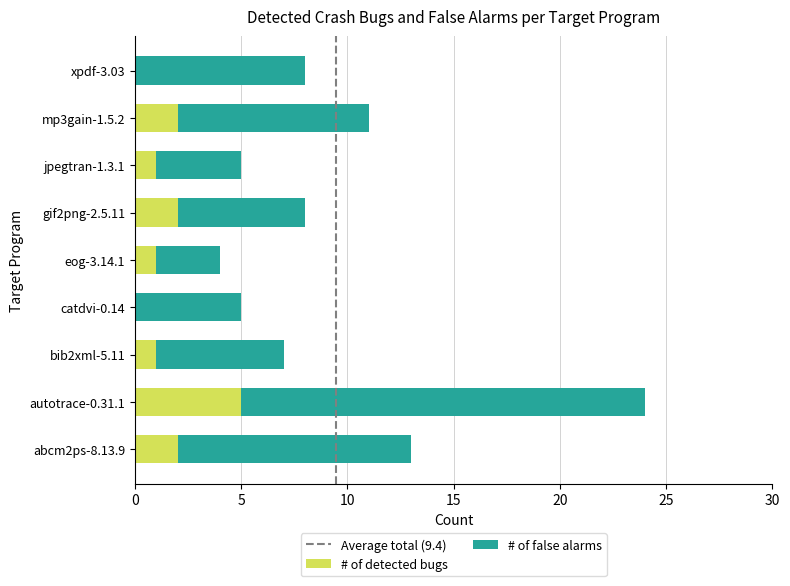

The # of detected bugs series shows 3 at gif2png-2.5.11. True or false?

False